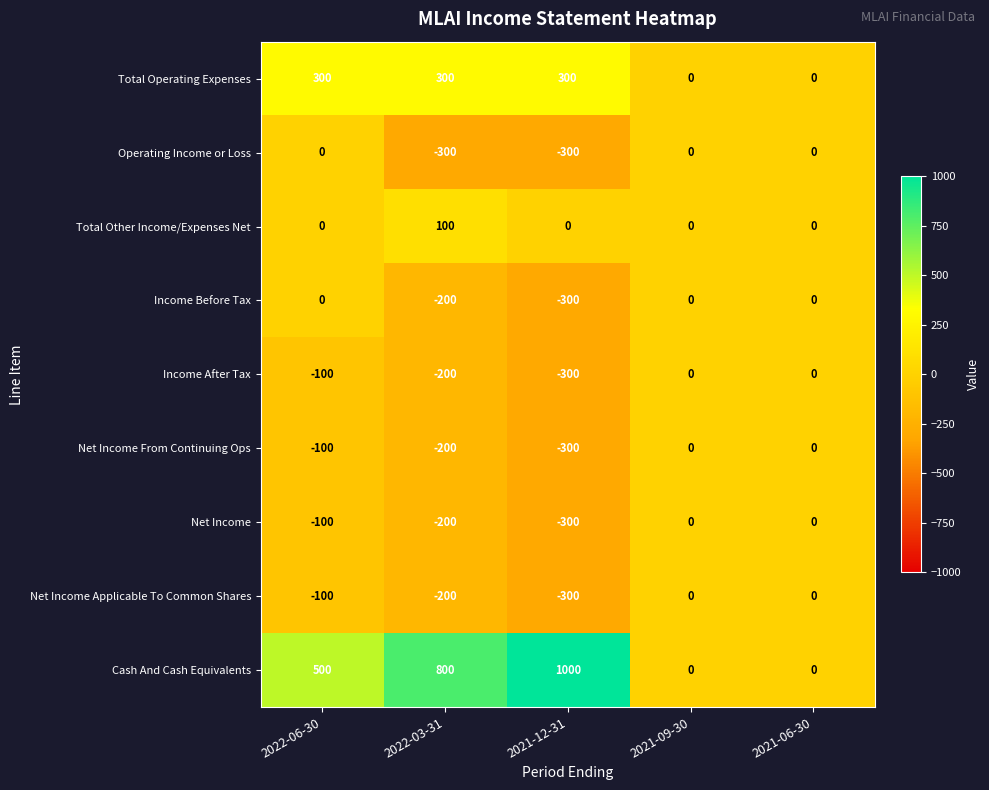

Which series has the widest spread of values?

Cash And Cash Equivalents